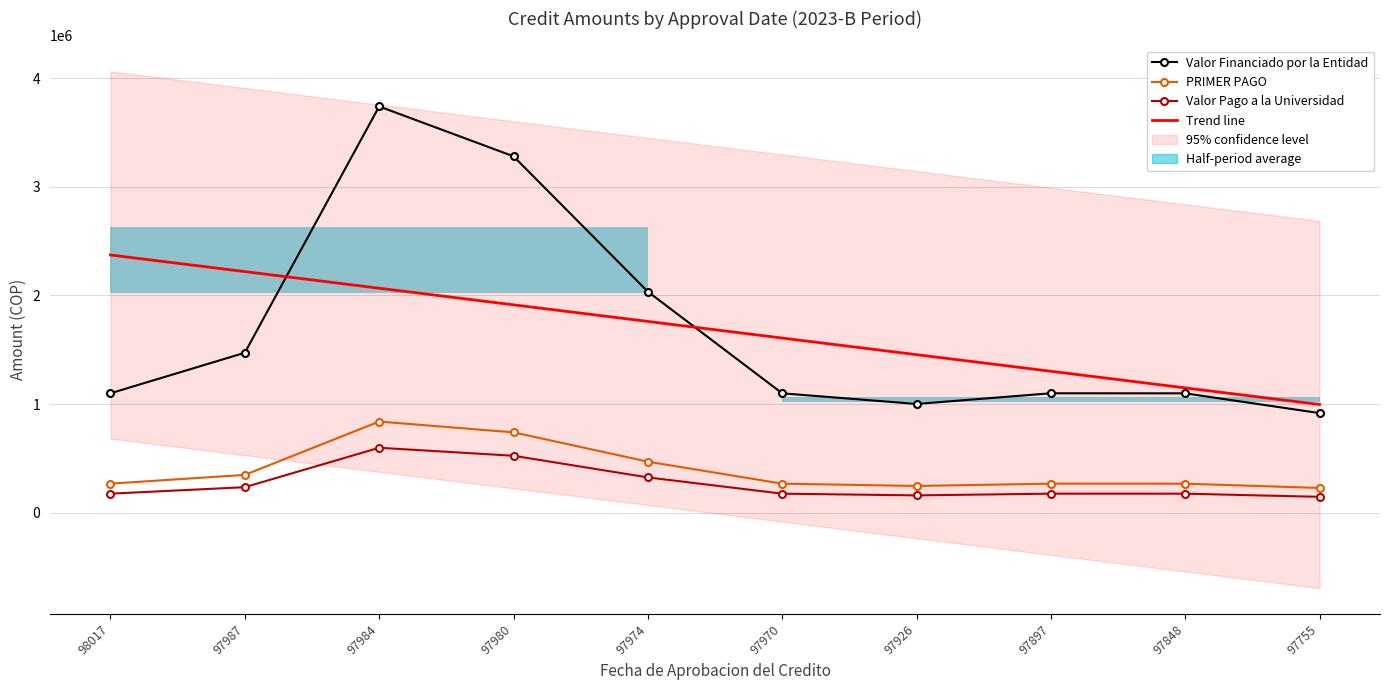

True or false: Valor Financiado por la Entidad has more than 2 interior local peaks.

False